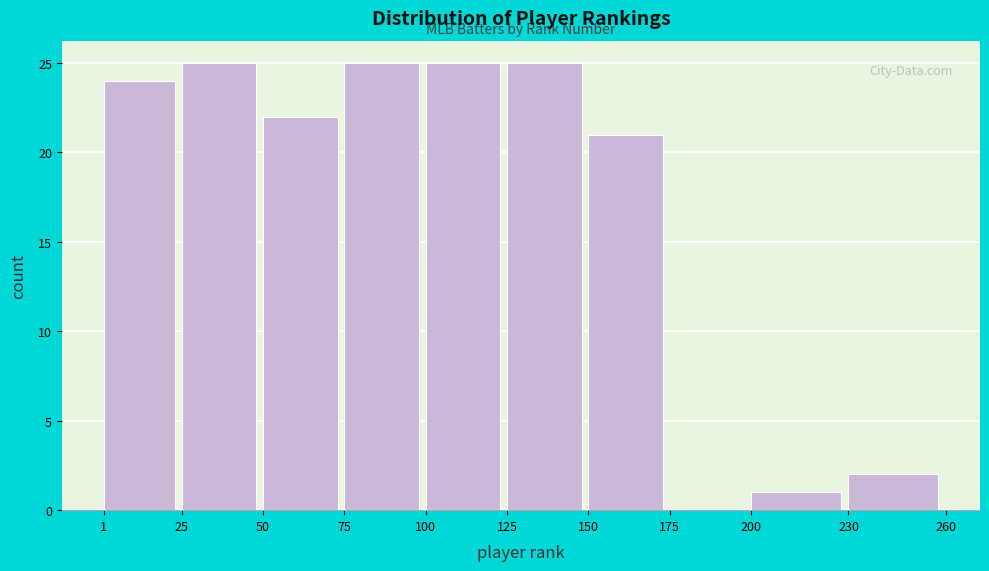

Reading left to right, transcribe this chart: for each bar, give the range it covers on the x-axis and its height. The values are not printed on the chart, so give them approximately, as read against the axis.

1 to 25: 24
25 to 50: 25
50 to 75: 22
75 to 100: 25
100 to 125: 25
125 to 150: 25
150 to 175: 21
175 to 200: 0
200 to 230: 1
230 to 260: 2